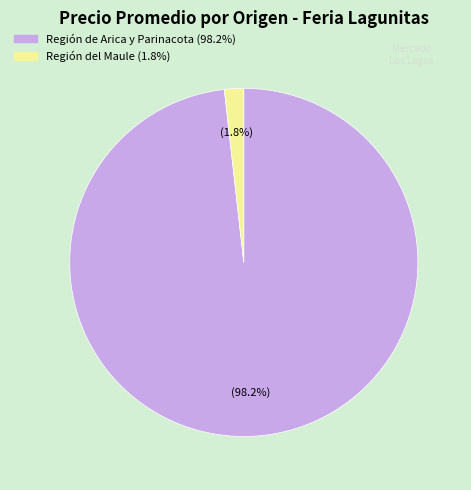

How many slices are in this pie chart?

2